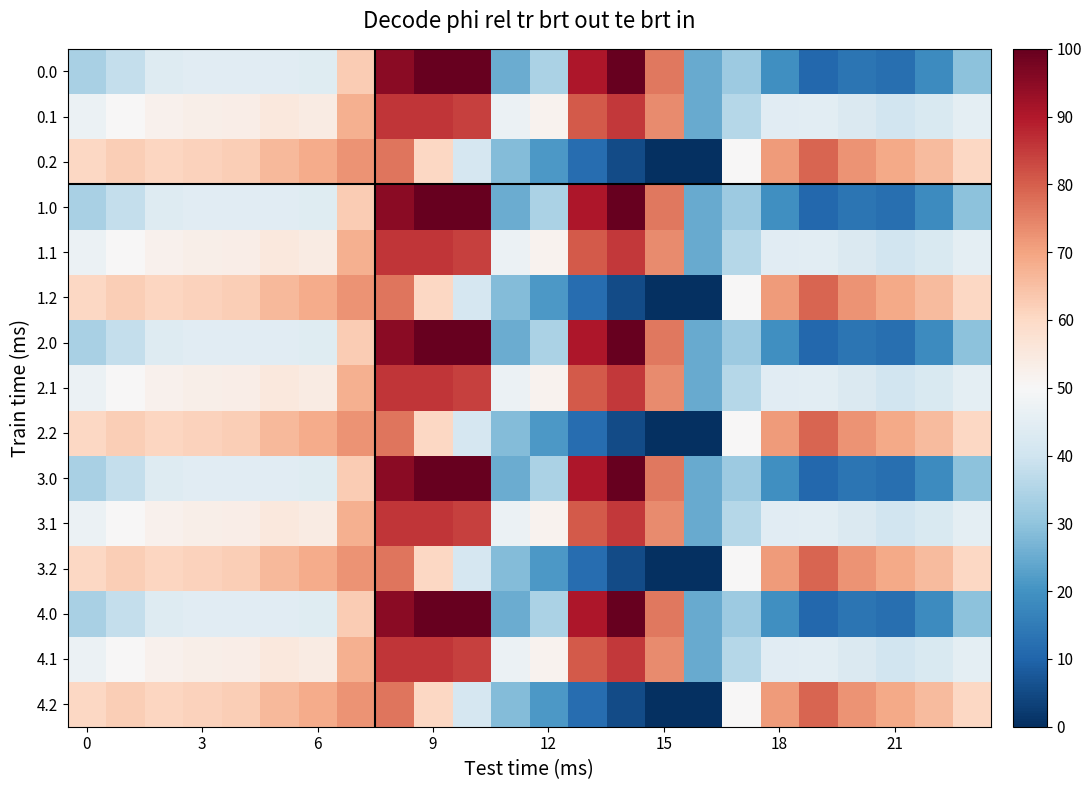

At which category is the sum across all series the highest?

8